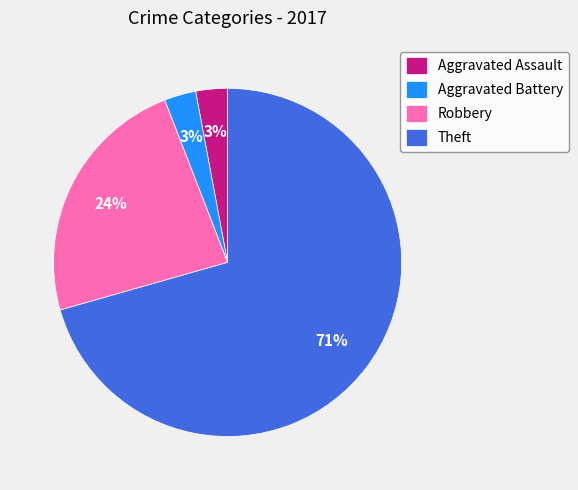

To the nearest percent, what is the average slice percentage?

25%